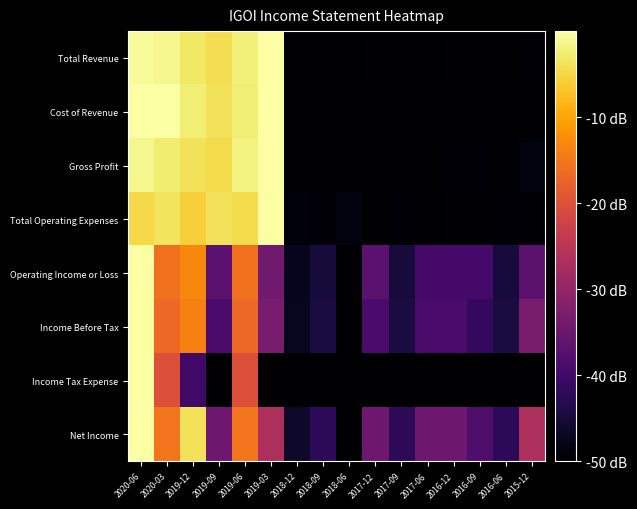

Which has a higher value, 2016-12 or 2019-12?

2019-12